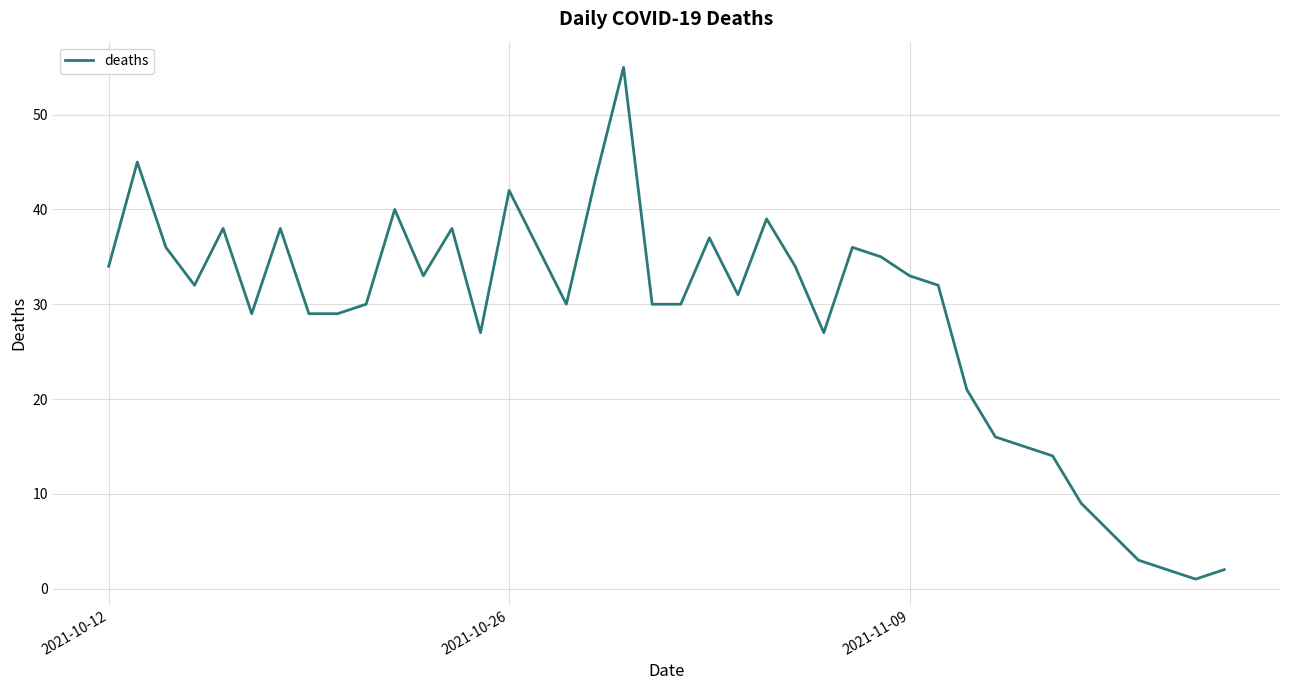

What is the difference between the maximum and minimum values?

54